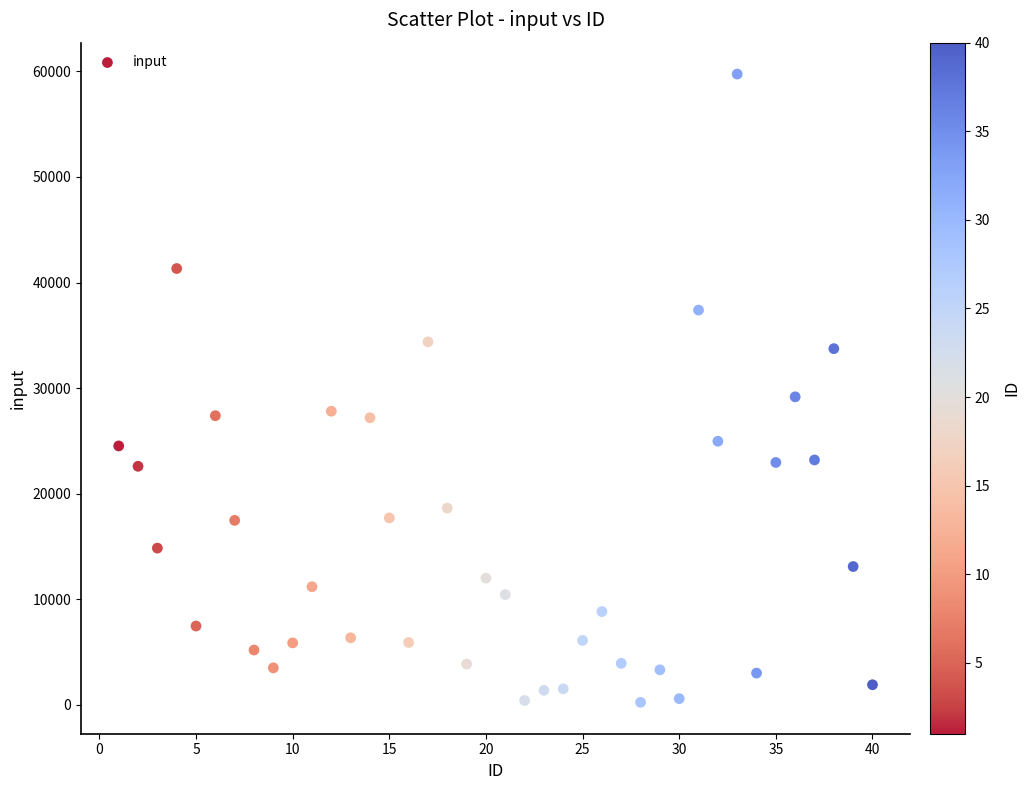

What Y value in the scatter plot is closest to 29990?

29172